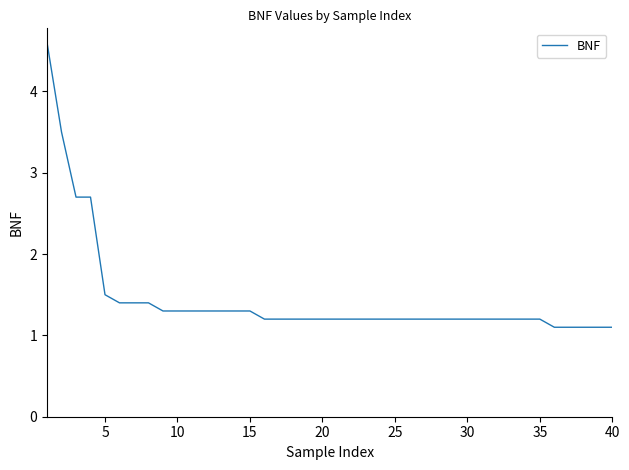

What is the smallest value displayed?

1.1